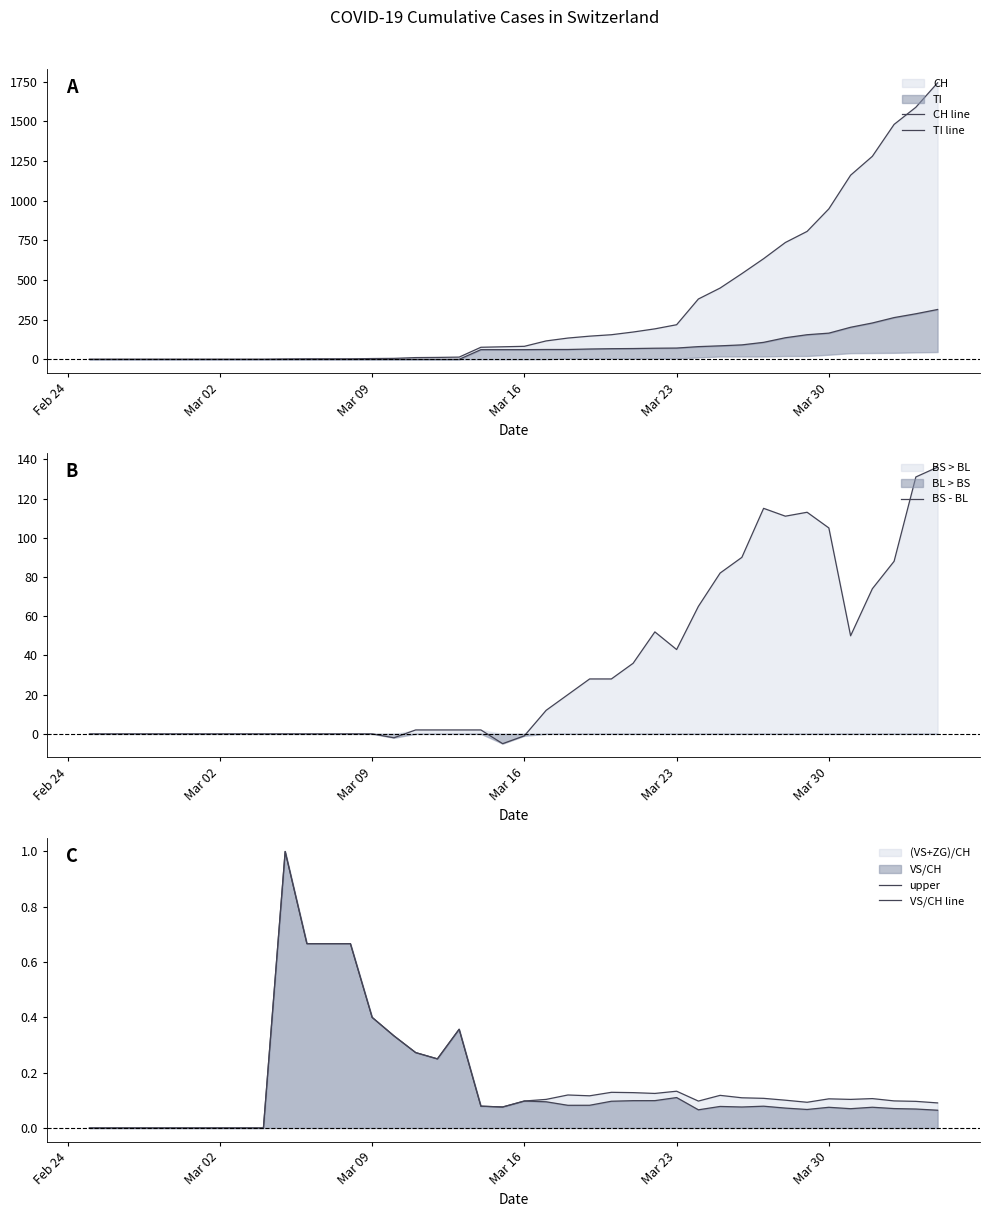

What is the highest value of the BS - BL series?

136